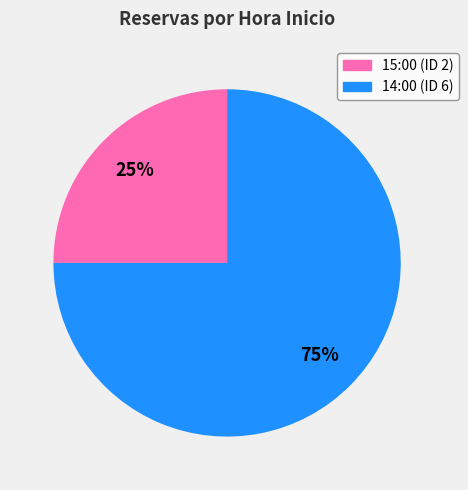

Between 15:00 and 14:00, which is larger?

14:00